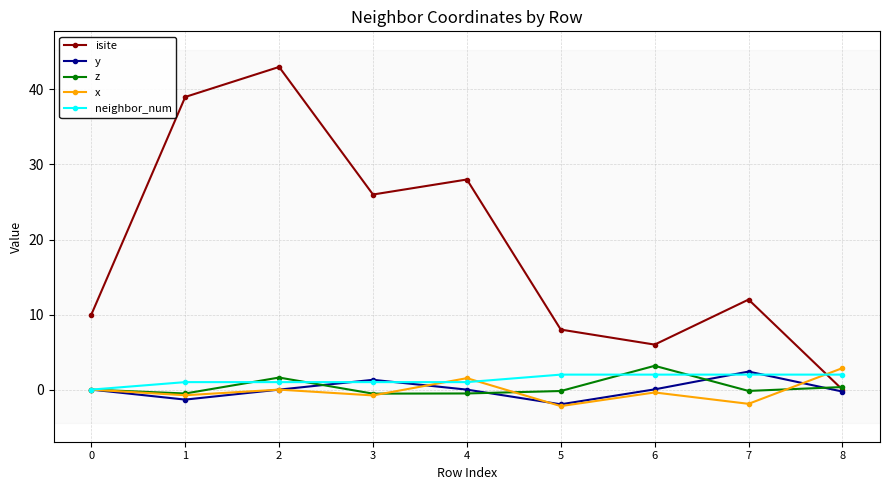

At which category does x reach its first local valley?

1